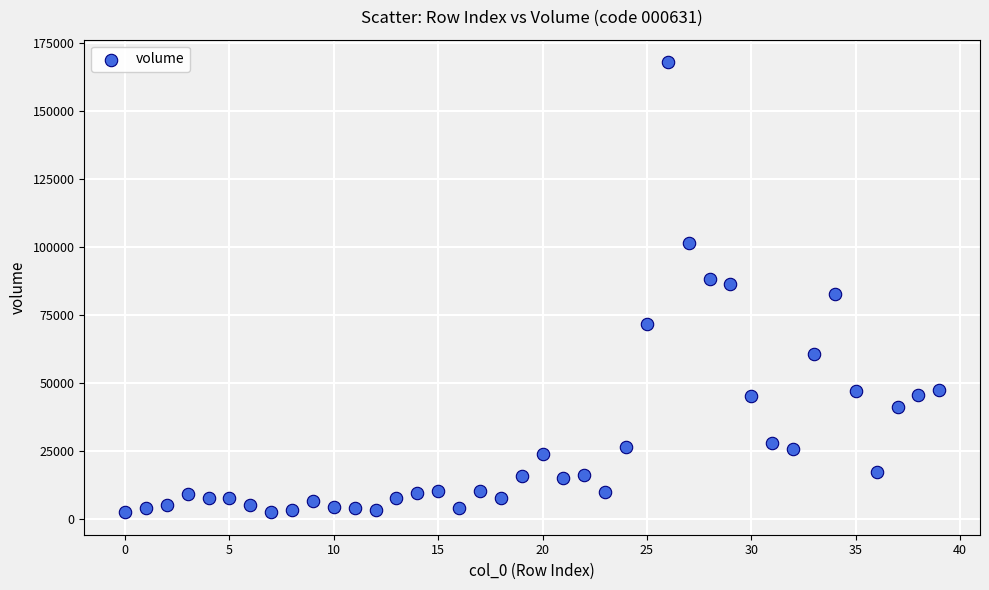

What is the range of Y values (max minus min)?

165672.4